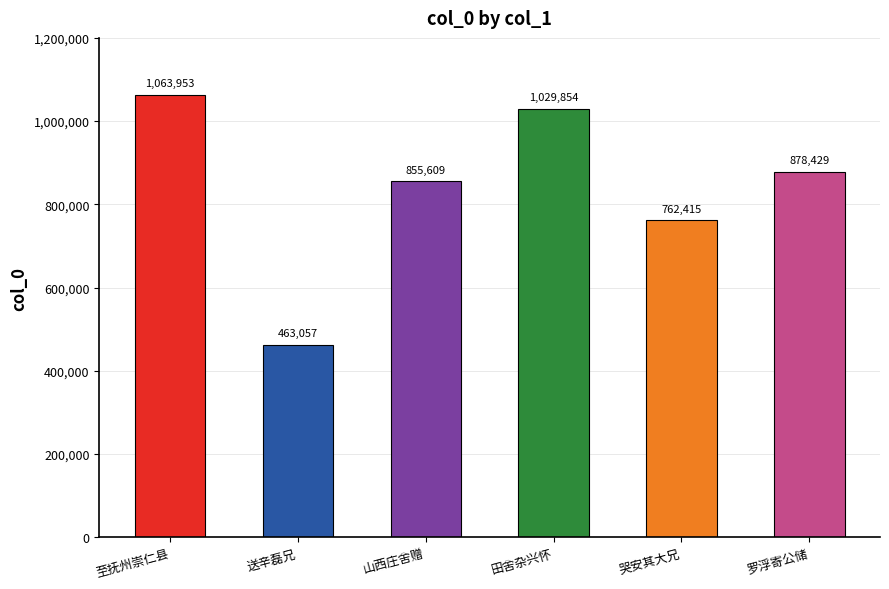

Rank the categories by value from lowest to highest.

送辛磊兄, 哭安其大兄, 山西庄舍赠, 罗浮寄公储, 田舍杂兴怀, 至抚州崇仁县